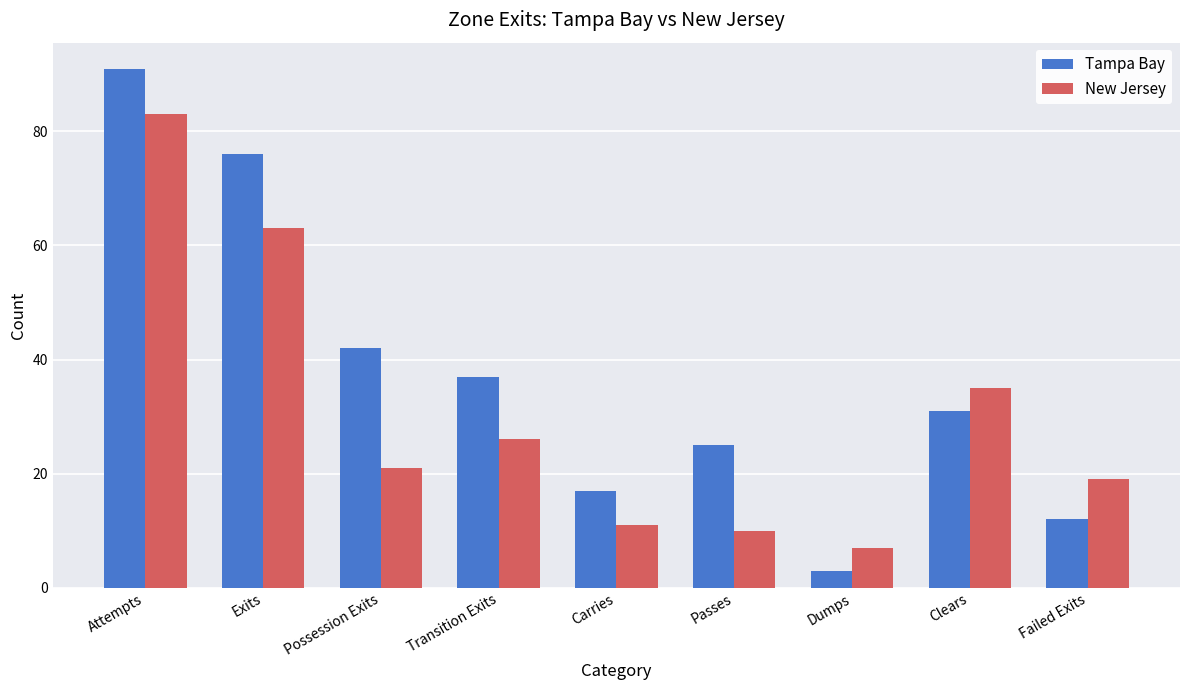

What is the sum of all New Jersey values?

275